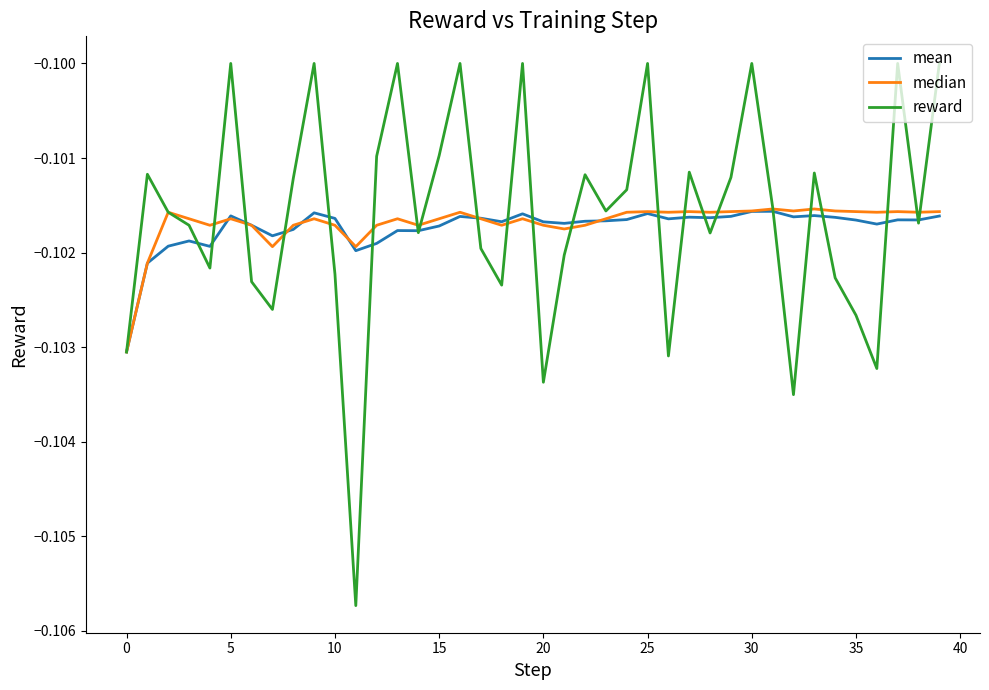

Which series has the largest range (max minus min)?

reward